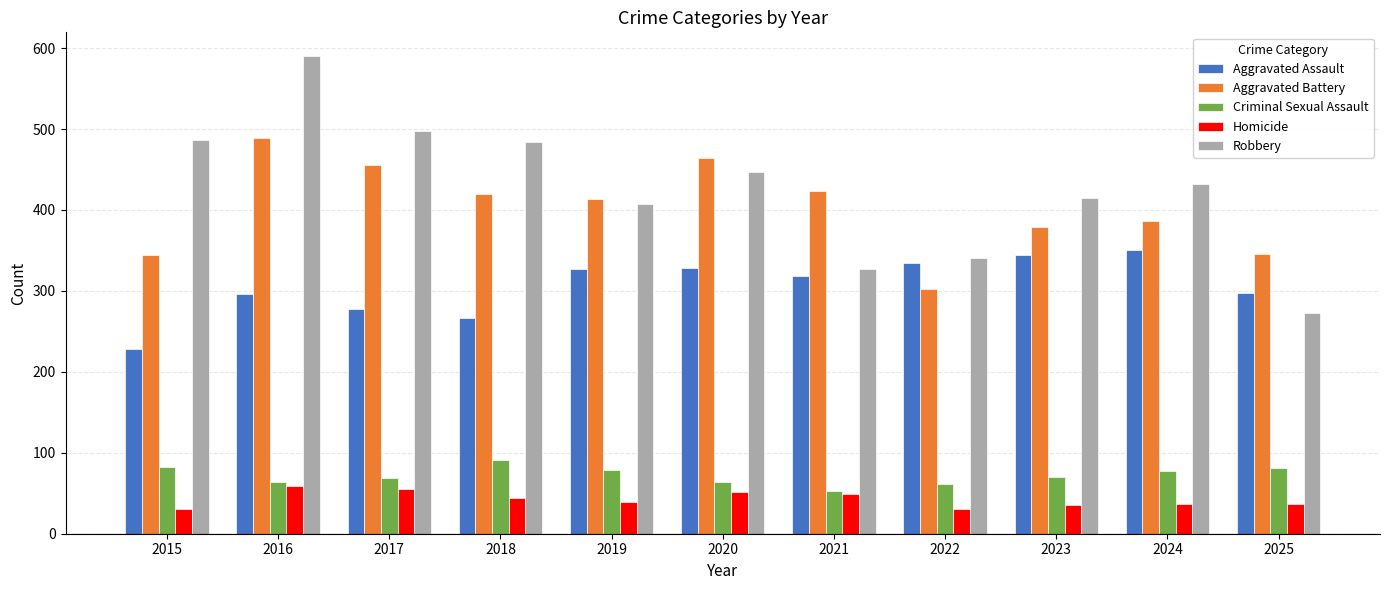

What is the minimum value for Robbery?

273